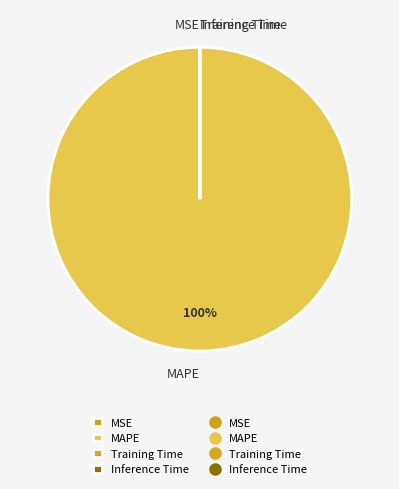

Which slice is the largest?

MAPE